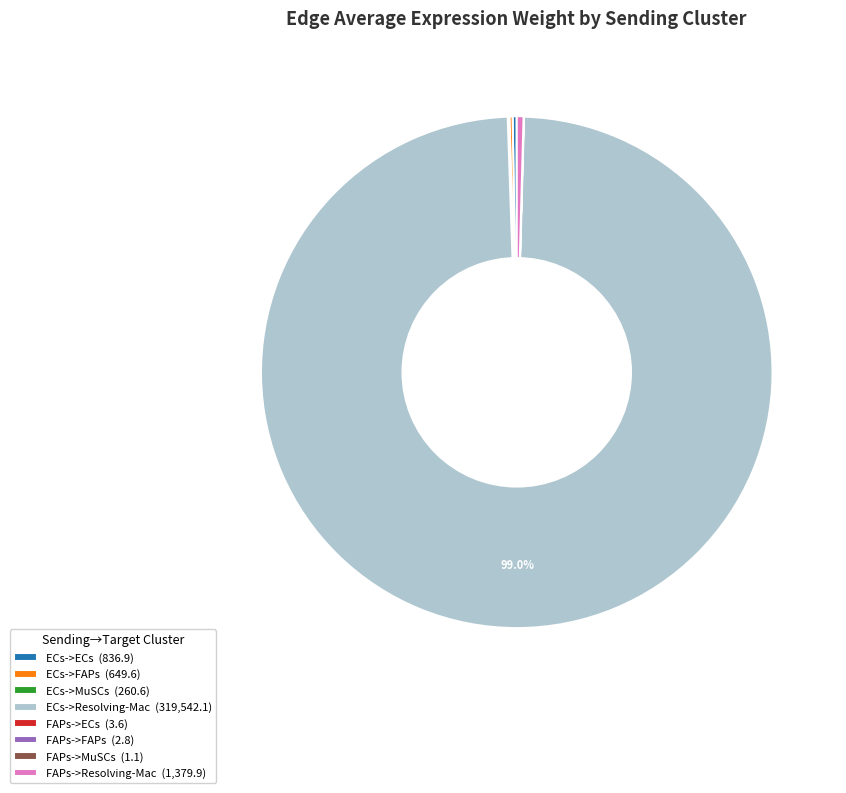

Does ECs->Resolving-Mac (319,542.1) account for over 50% of the chart?

Yes